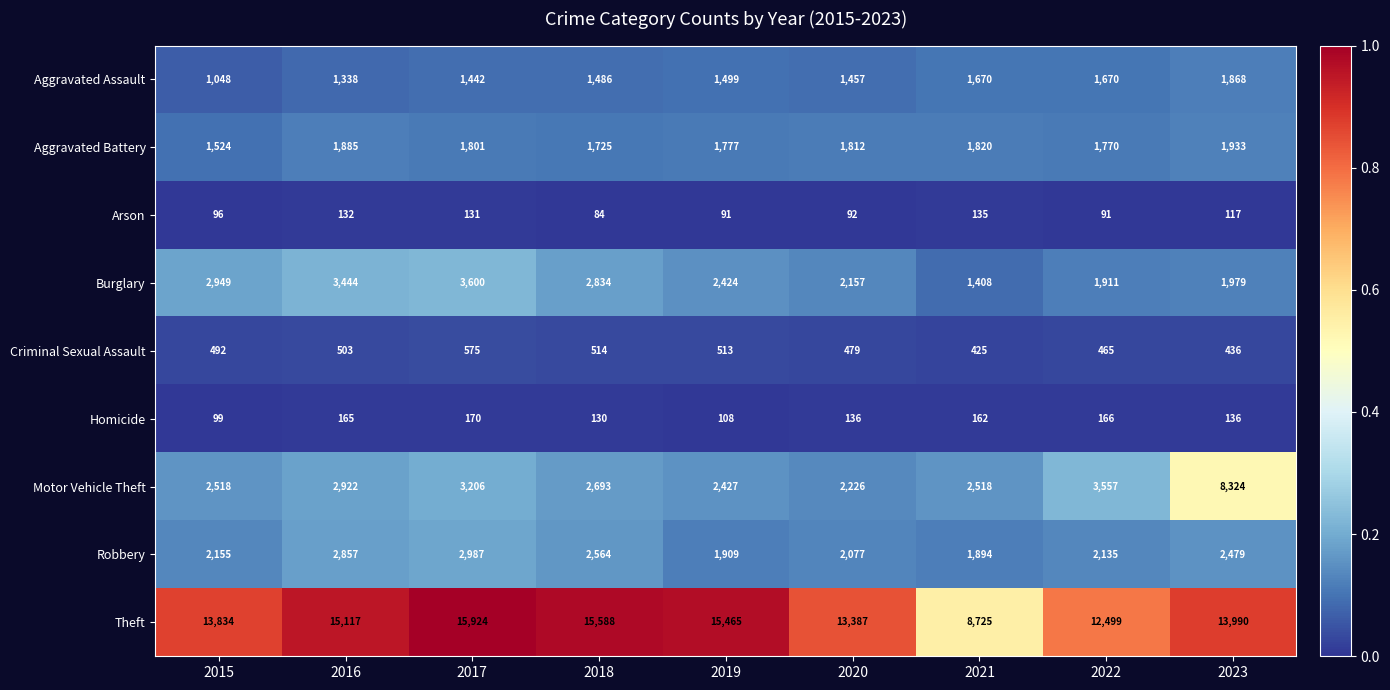

The Criminal Sexual Assault series shows 492 at 2015. True or false?

True